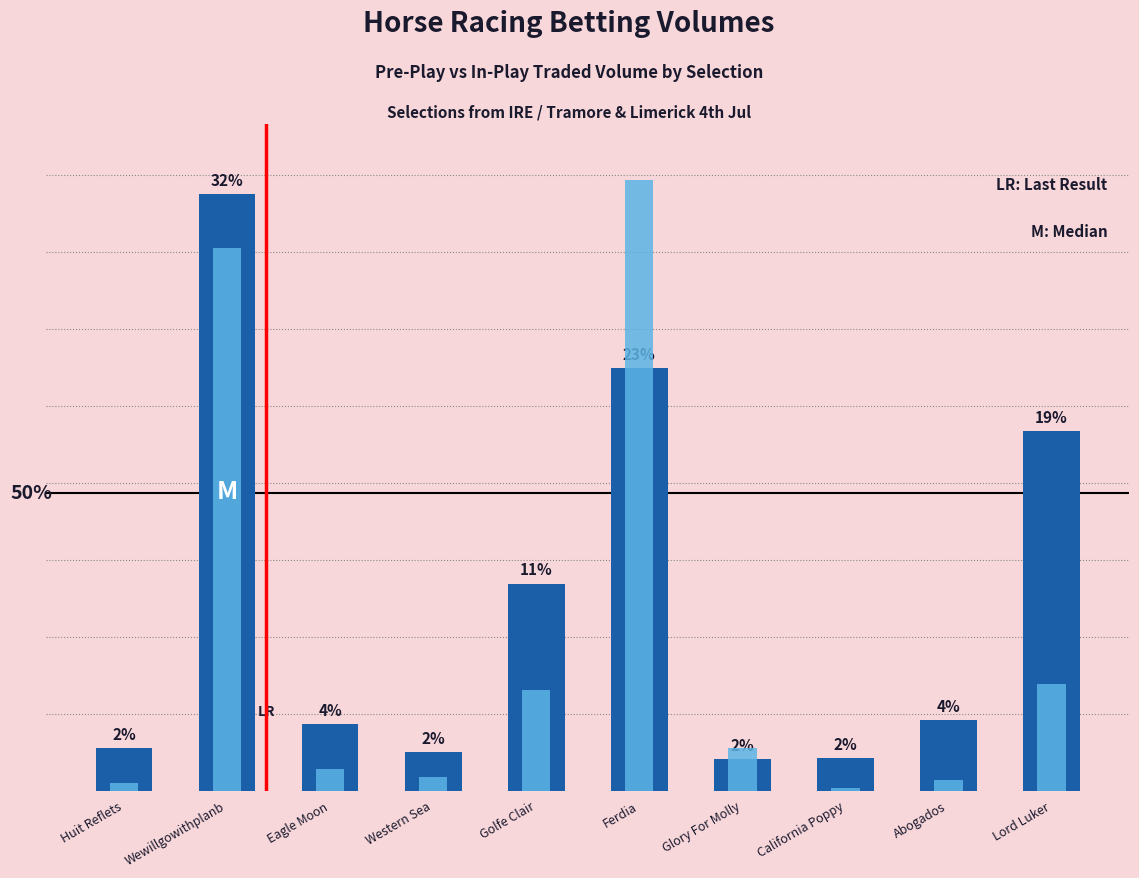

How many groups of bars are there?

10